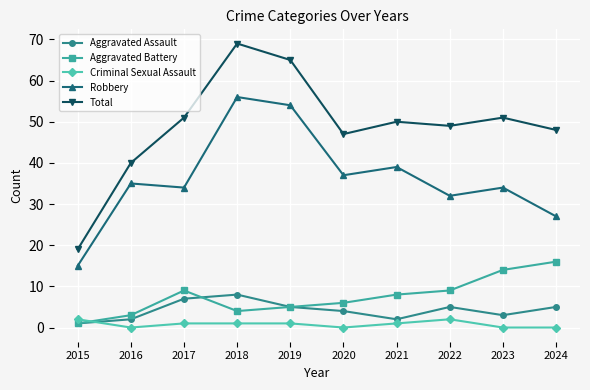

Where is Aggravated Battery nearest to the value 8?

2021